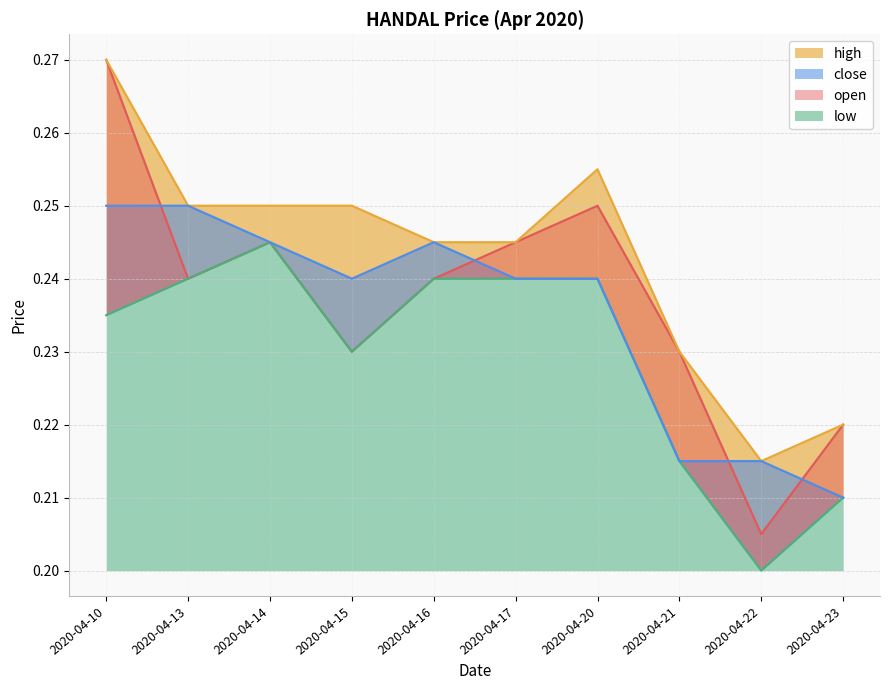

What value does the open series have at 2020-04-22?

0.2